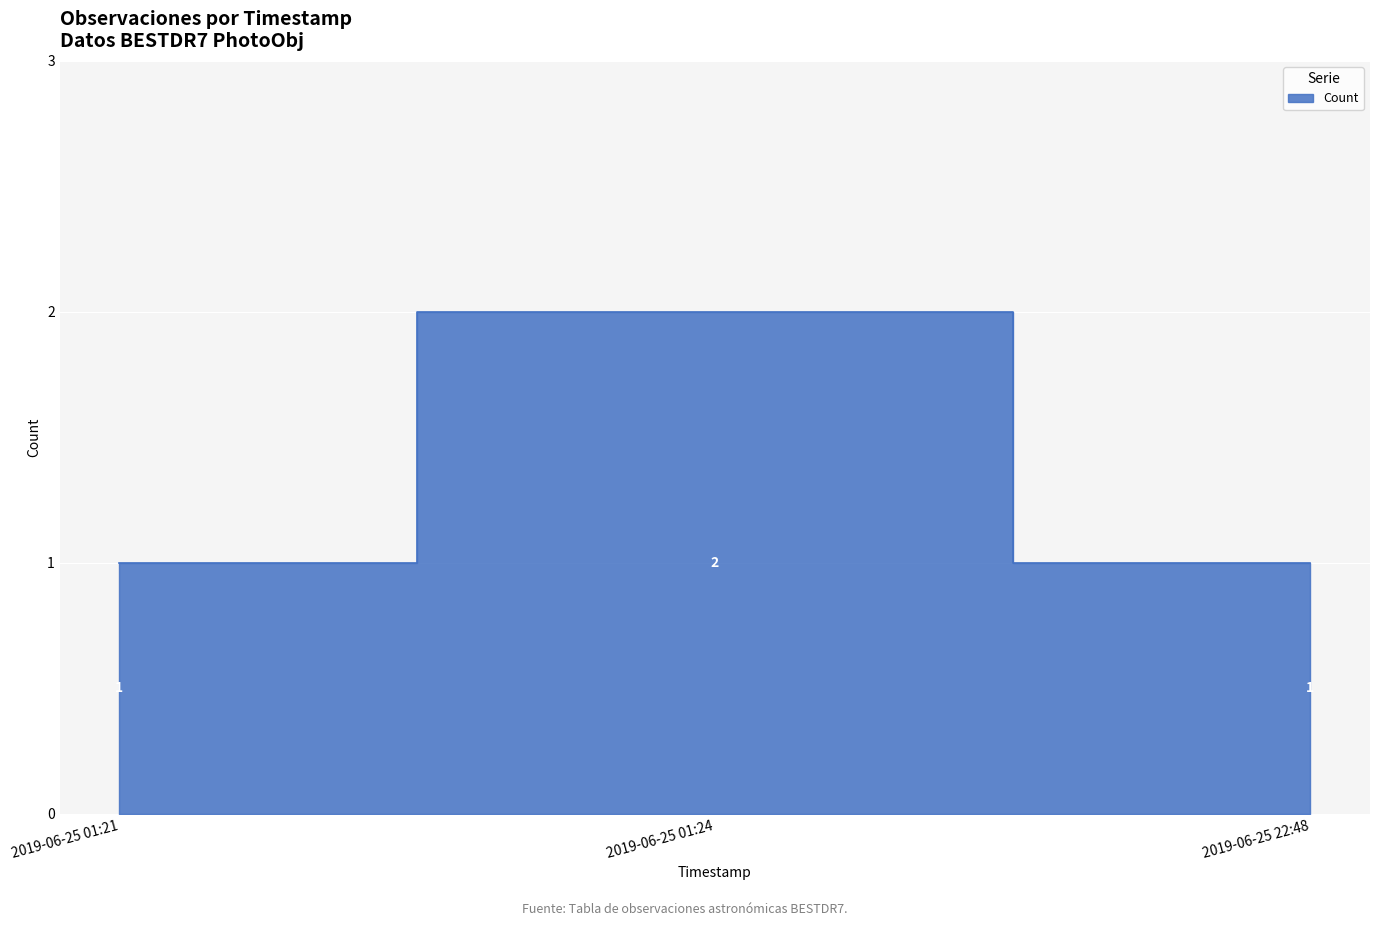

What is the sum of all values?

4